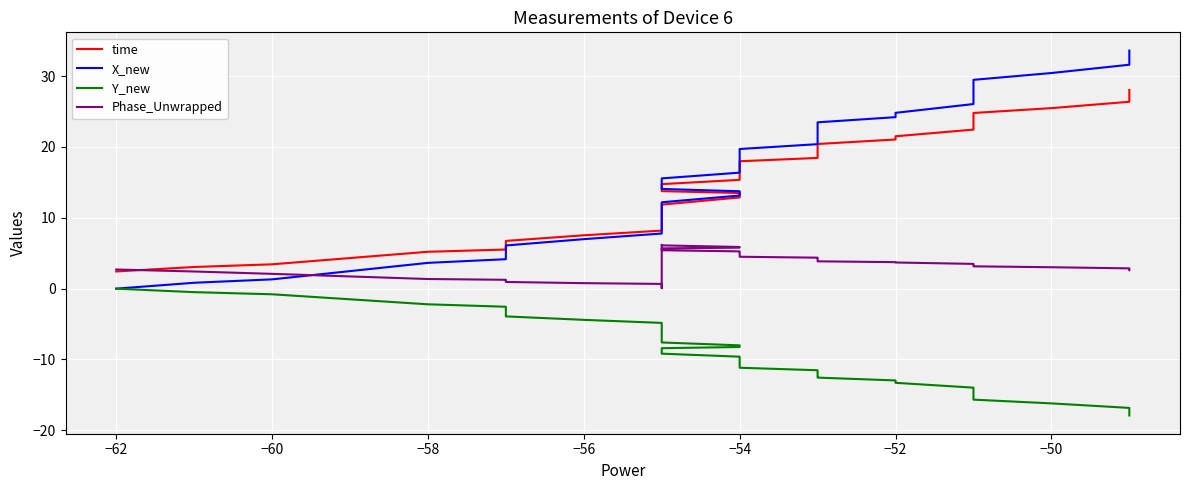

What is the difference between the maximum and minimum values in the Y_new series?

17.9